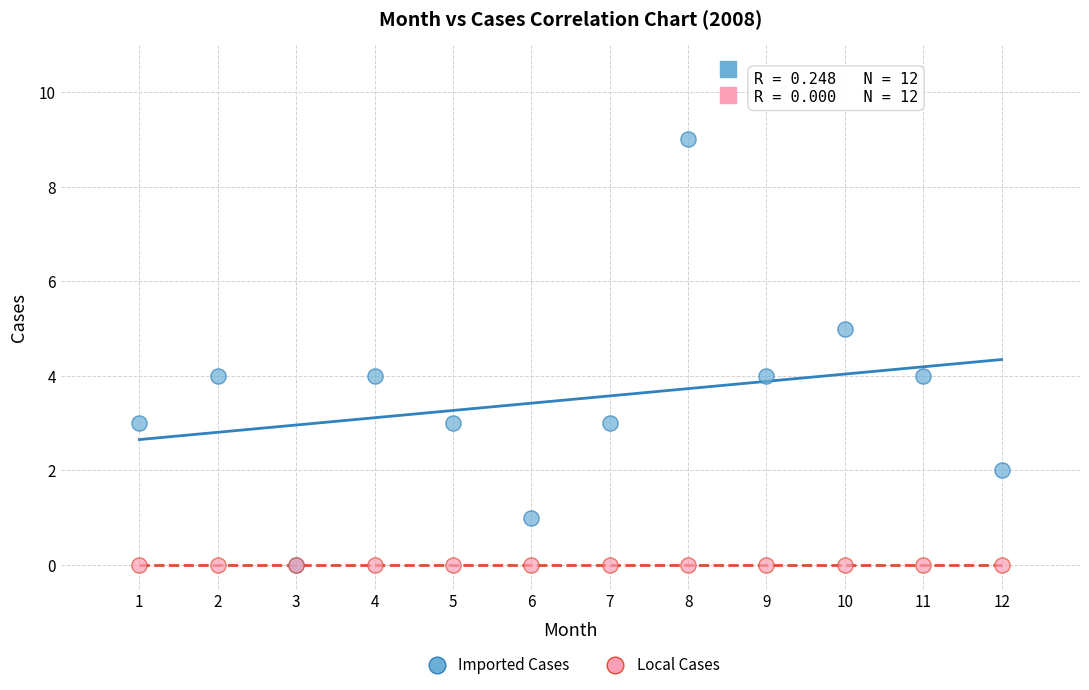

Which series contains the highest Y value?

Imported Cases